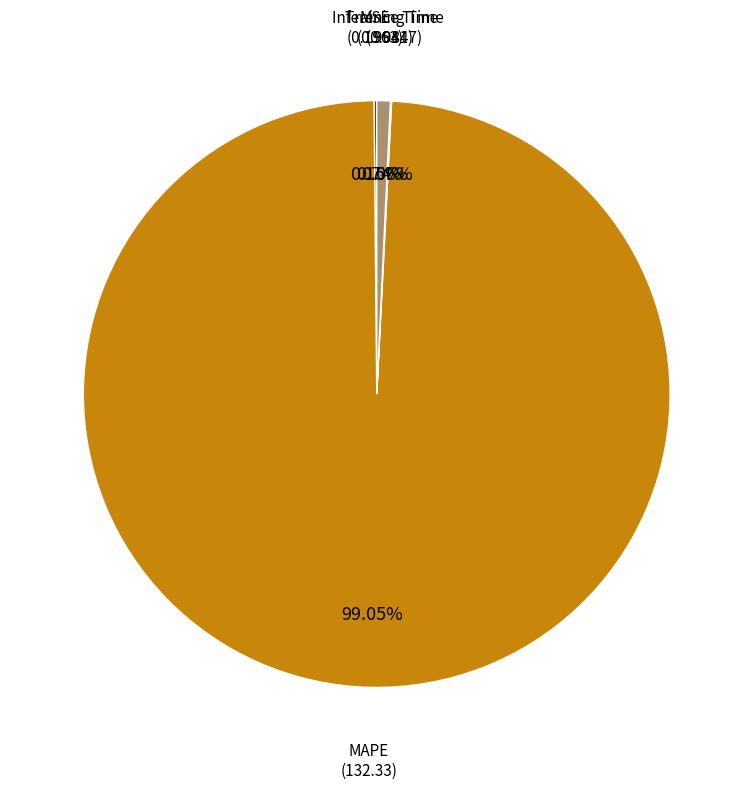

Which slice is the largest?

MAPE